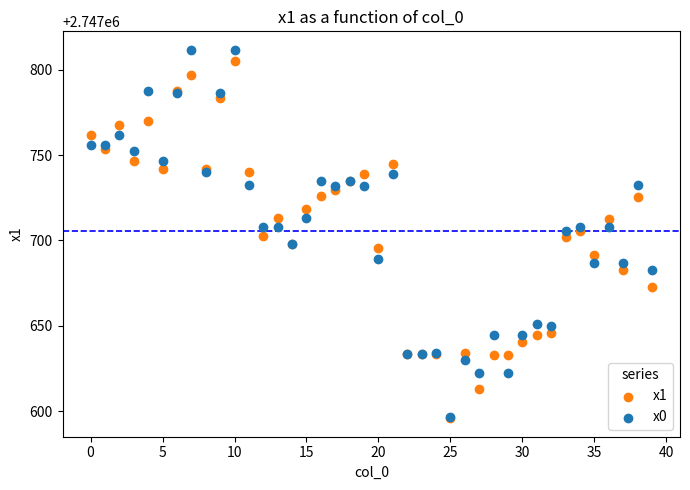

What are all the series names shown in the legend?

x1, x0